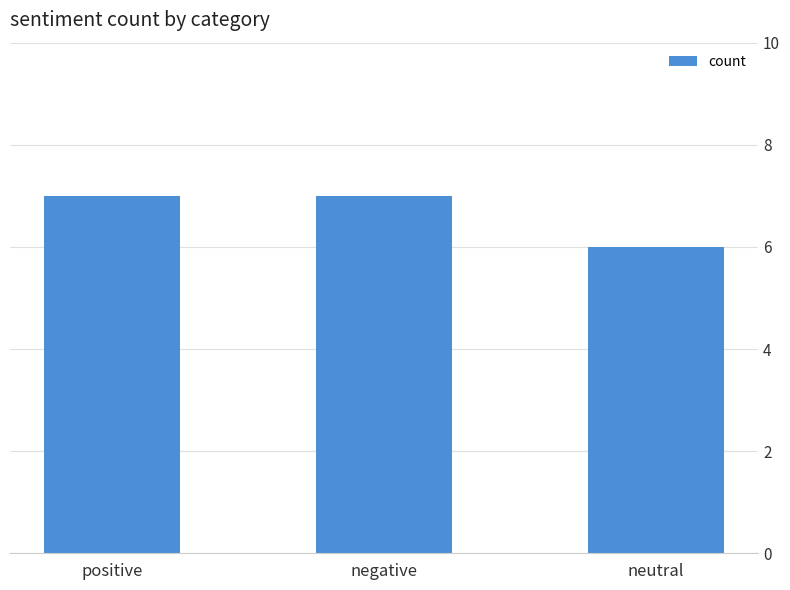

At which category does the chart reach its minimum across all series?

neutral